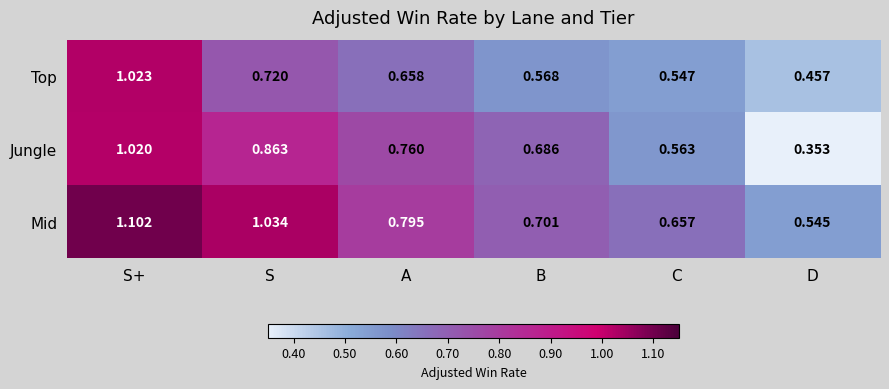

Which series has the largest total across all categories?

Mid